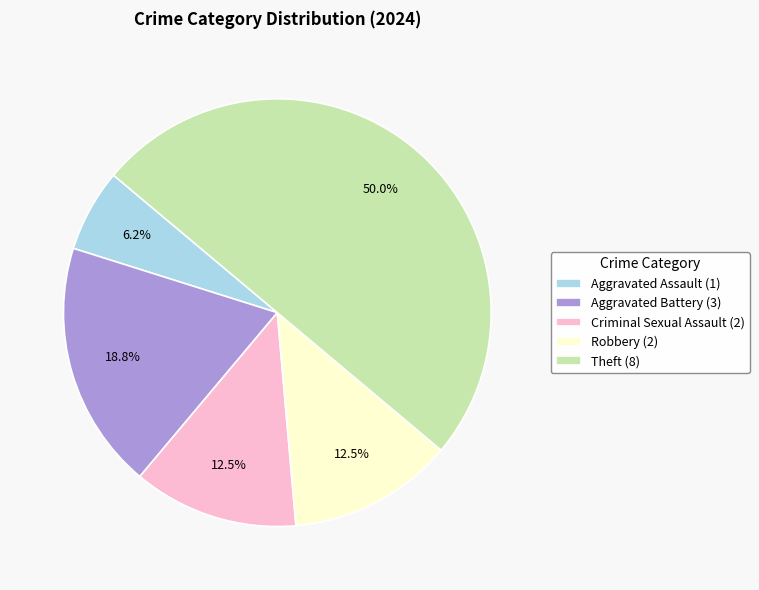

To the nearest percent, what portion does Aggravated Battery represent?

19%